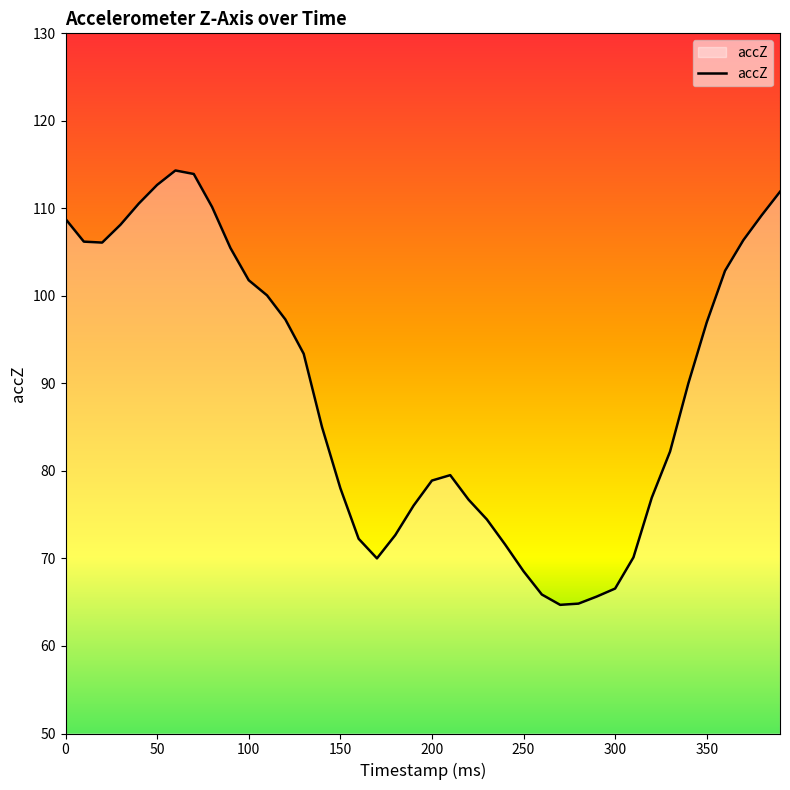

What is the difference between the maximum and minimum values?

49.6